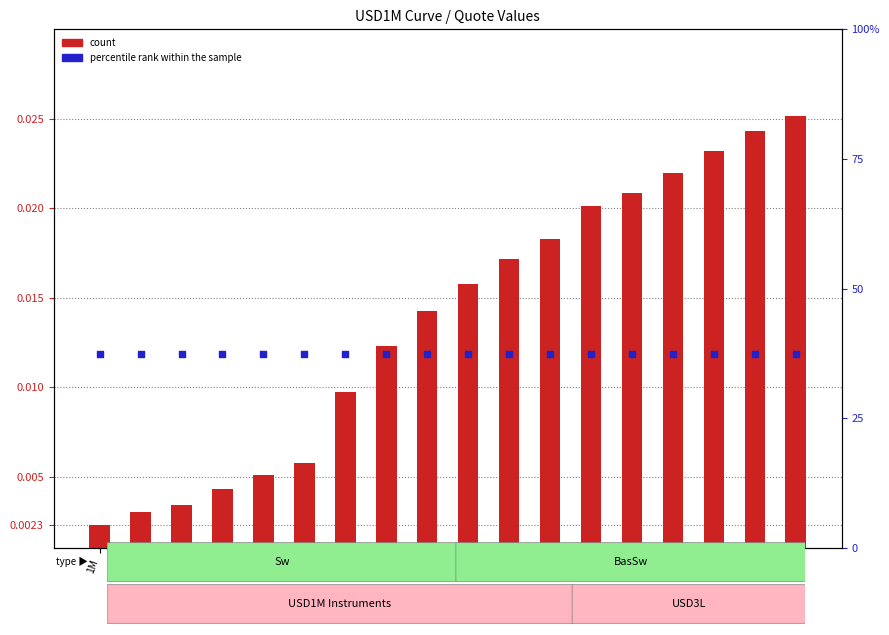

At how many categories does at least one series exceed 1?

18